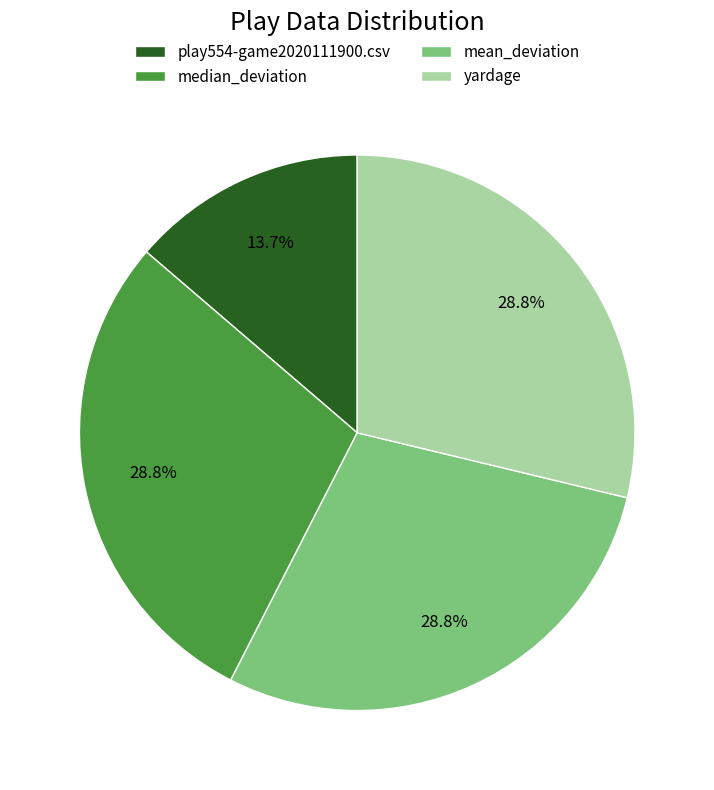

What percentage is the mean_deviation slice, to the nearest percent?

29%